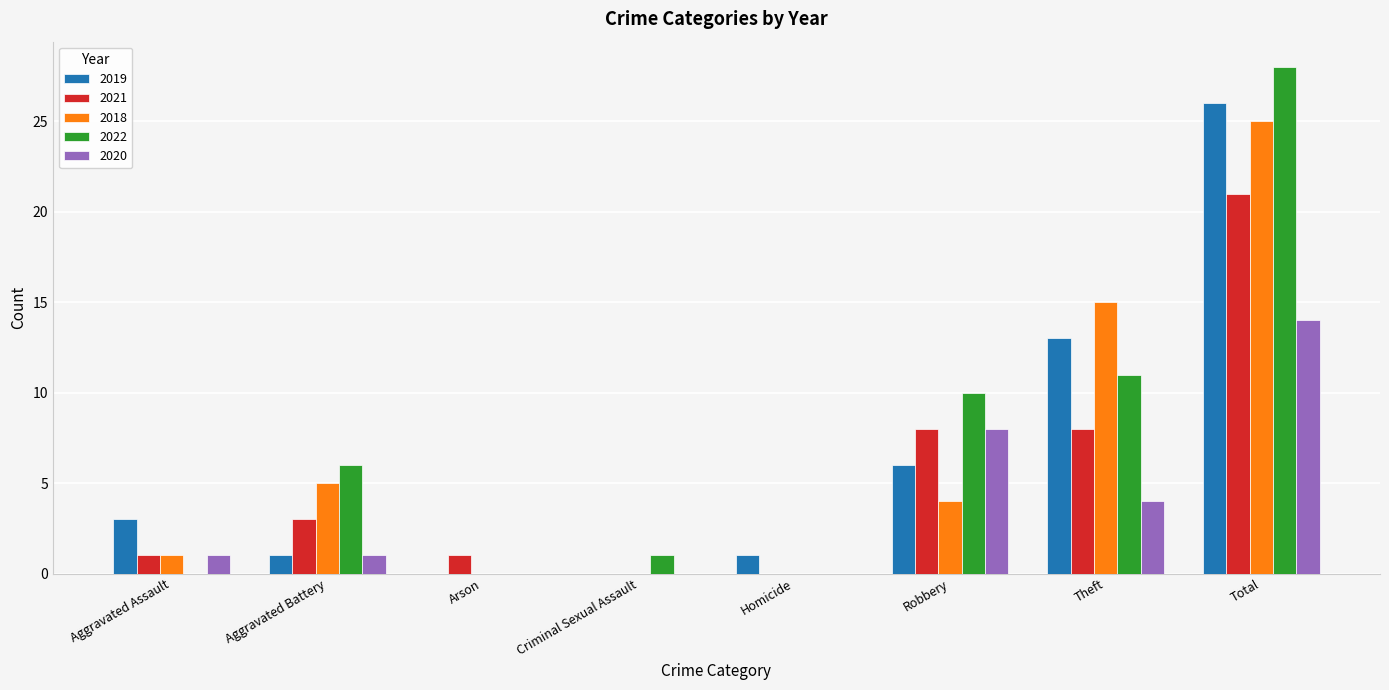

Is the value of 2020 at Total greater than the value of 2018 at Aggravated Assault?

Yes